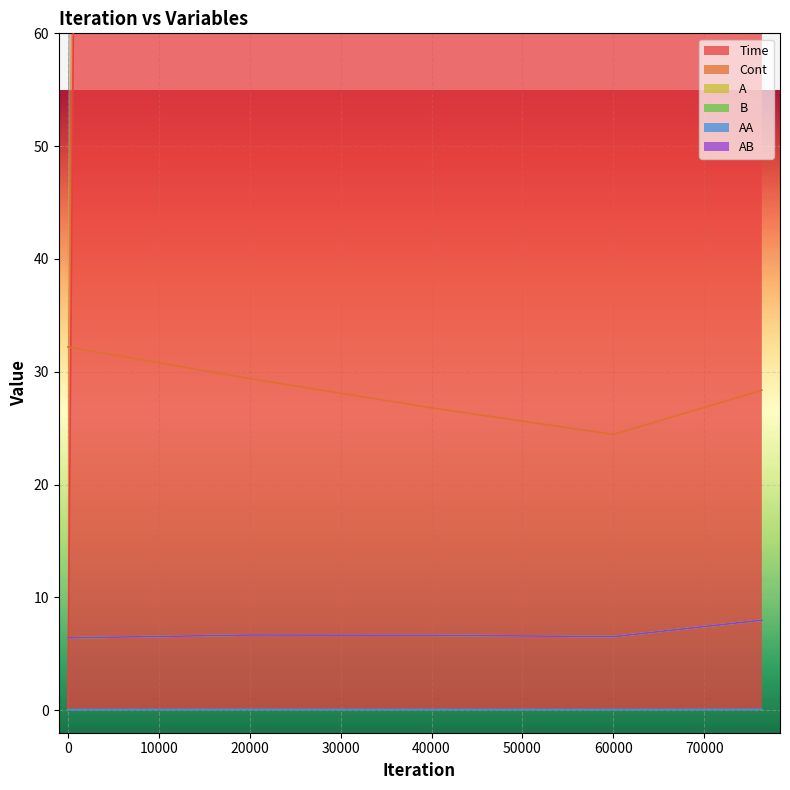

What is the greatest value displayed?

7631.6